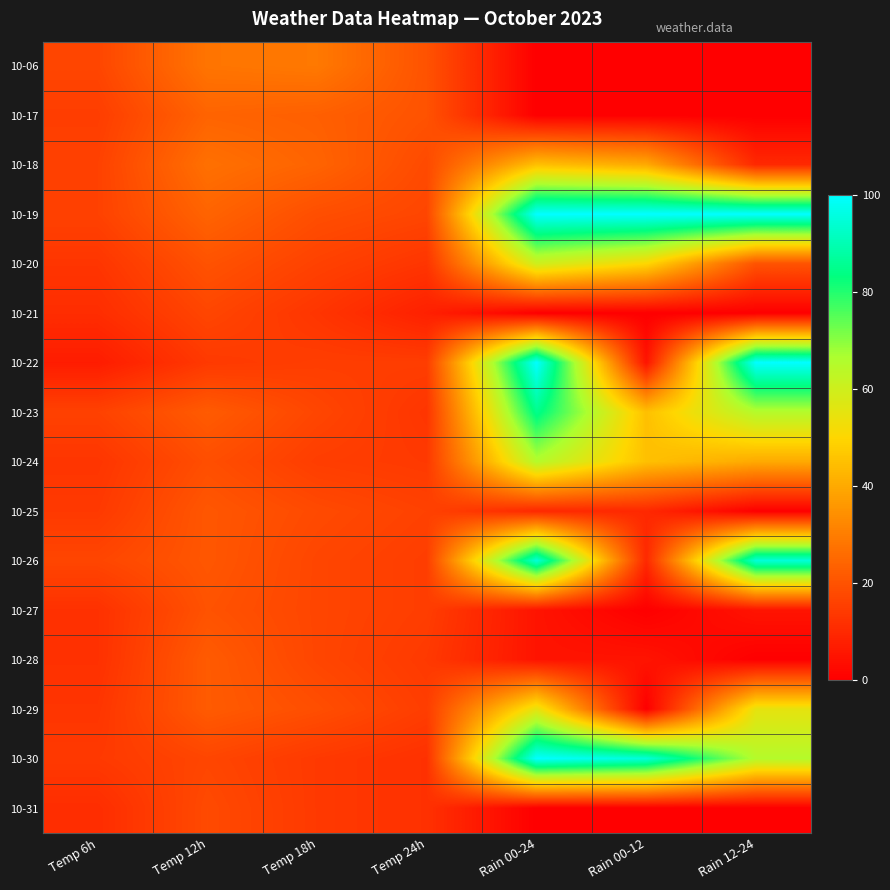

Reading left to right, list all the values displayed in this chart.

10-06: Temp 6h=17	Temp 12h=28	Temp 18h=29	Temp 24h=20	Rain 00-24=0	Rain 00-12=0	Rain 12-24=0
10-17: Temp 6h=15	Temp 12h=24	Temp 18h=23	Temp 24h=20	Rain 00-24=0	Rain 00-12=0	Rain 12-24=0
10-18: Temp 6h=16	Temp 12h=27	Temp 18h=24	Temp 24h=18	Rain 00-24=45	Rain 00-12=40	Rain 12-24=10
10-19: Temp 6h=16	Temp 12h=24	Temp 18h=19	Temp 24h=17	Rain 00-24=100	Rain 00-12=100	Rain 12-24=100
10-20: Temp 6h=13	Temp 12h=20	Temp 18h=16	Temp 24h=13	Rain 00-24=60	Rain 00-12=50	Rain 12-24=20
10-21: Temp 6h=11	Temp 12h=17	Temp 18h=13	Temp 24h=8	Rain 00-24=0	Rain 00-12=0	Rain 12-24=0
10-22: Temp 6h=7	Temp 12h=14	Temp 18h=15	Temp 24h=15	Rain 00-24=100	Rain 00-12=5	Rain 12-24=100
10-23: Temp 6h=16	Temp 12h=22	Temp 18h=17	Temp 24h=13	Rain 00-24=85	Rain 00-12=45	Rain 12-24=65
10-24: Temp 6h=13	Temp 12h=19	Temp 18h=15	Temp 24h=14	Rain 00-24=65	Rain 00-12=45	Rain 12-24=40
10-25: Temp 6h=14	Temp 12h=21	Temp 18h=18	Temp 24h=16	Rain 00-24=10	Rain 00-12=10	Rain 12-24=0
10-26: Temp 6h=17	Temp 12h=21	Temp 18h=17	Temp 24h=15	Rain 00-24=95	Rain 00-12=10	Rain 12-24=95
10-27: Temp 6h=12	Temp 12h=20	Temp 18h=17	Temp 24h=15	Rain 00-24=5	Rain 00-12=0	Rain 12-24=5
10-28: Temp 6h=12	Temp 12h=22	Temp 18h=17	Temp 24h=14	Rain 00-24=5	Rain 00-12=5	Rain 12-24=0
10-29: Temp 6h=13	Temp 12h=22	Temp 18h=19	Temp 24h=15	Rain 00-24=55	Rain 00-12=0	Rain 12-24=55
10-30: Temp 6h=14	Temp 12h=17	Temp 18h=14	Temp 24h=12	Rain 00-24=100	Rain 00-12=95	Rain 12-24=65
10-31: Temp 6h=11	Temp 12h=18	Temp 18h=14	Temp 24h=12	Rain 00-24=0	Rain 00-12=0	Rain 12-24=0